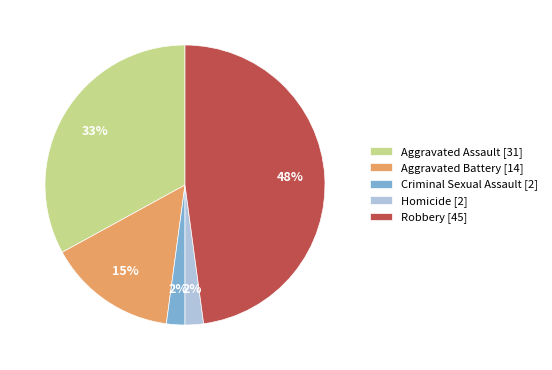

To the nearest percent, what is the difference between the Robbery [45] and Homicide [2] slice percentages?

46%